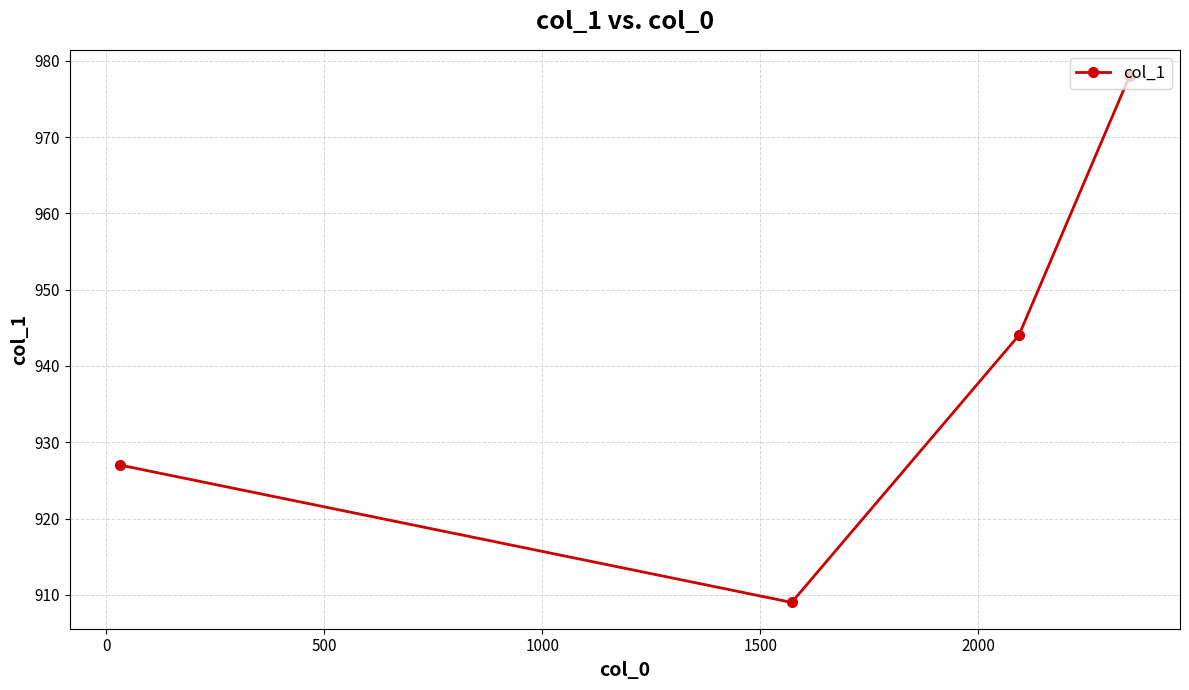

What is the value of the 3rd point from the left?

944